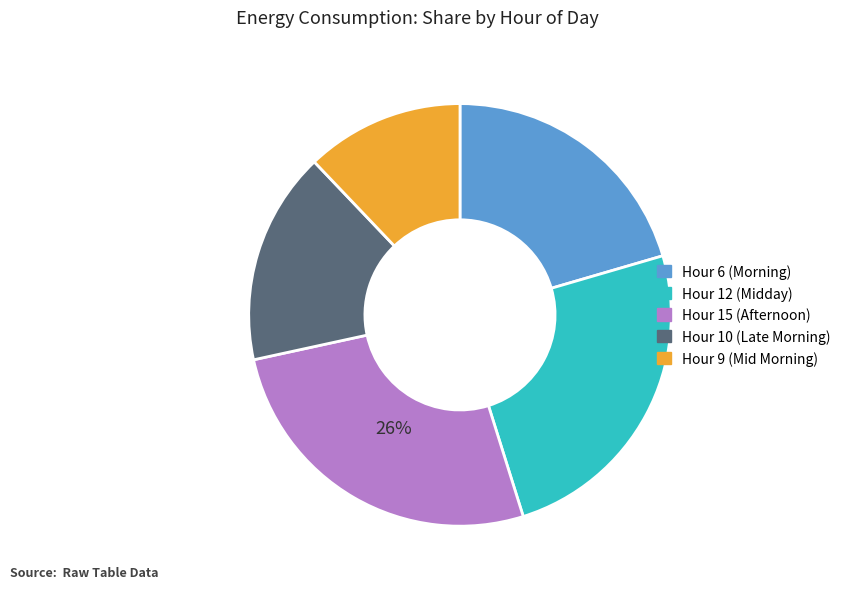

Is there a majority slice in this chart?

No